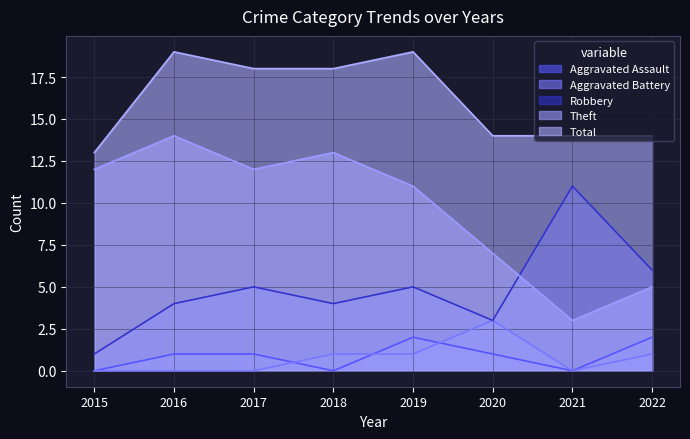

The value of Theft at 2017 is 12. True or false?

True